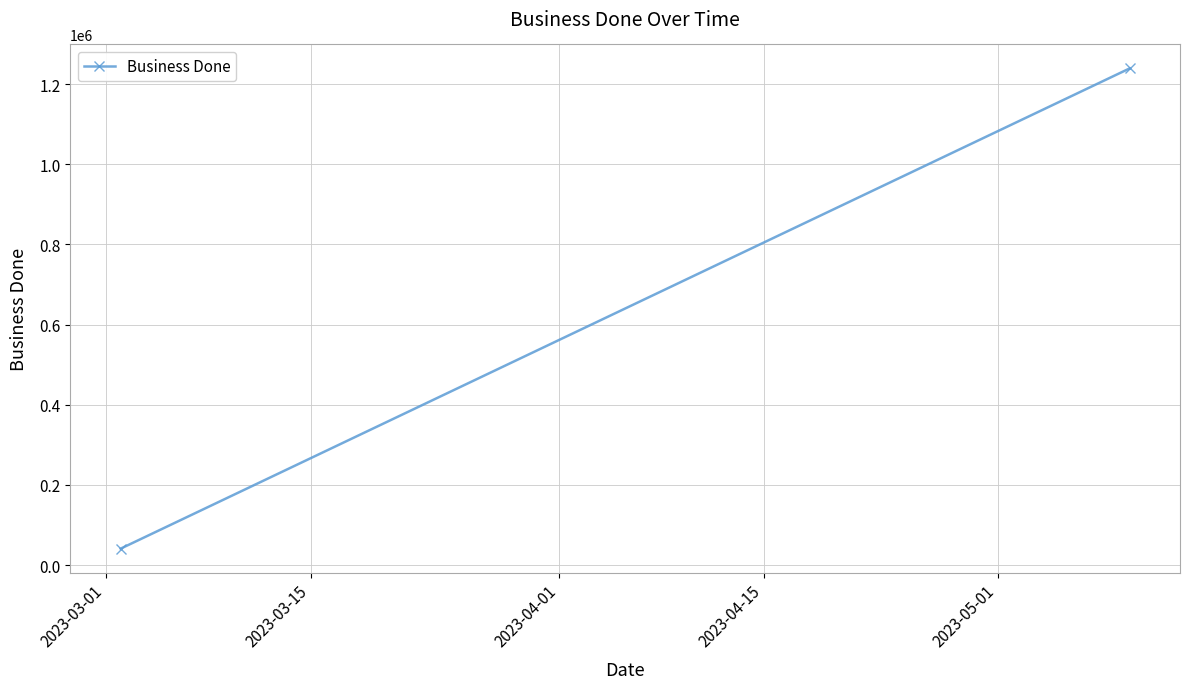

True or false: the data shows 2041300 at 2023-03-15.

False